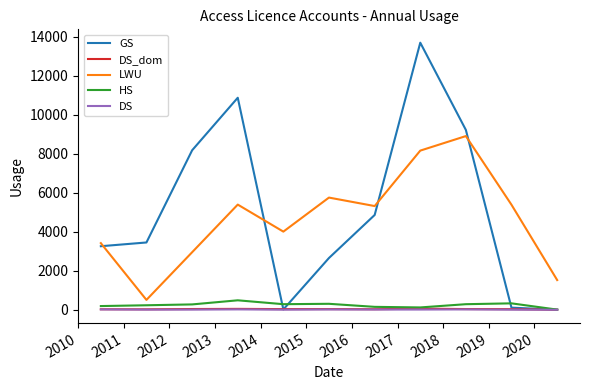

True or false: DS and LWU cross at least once.

False